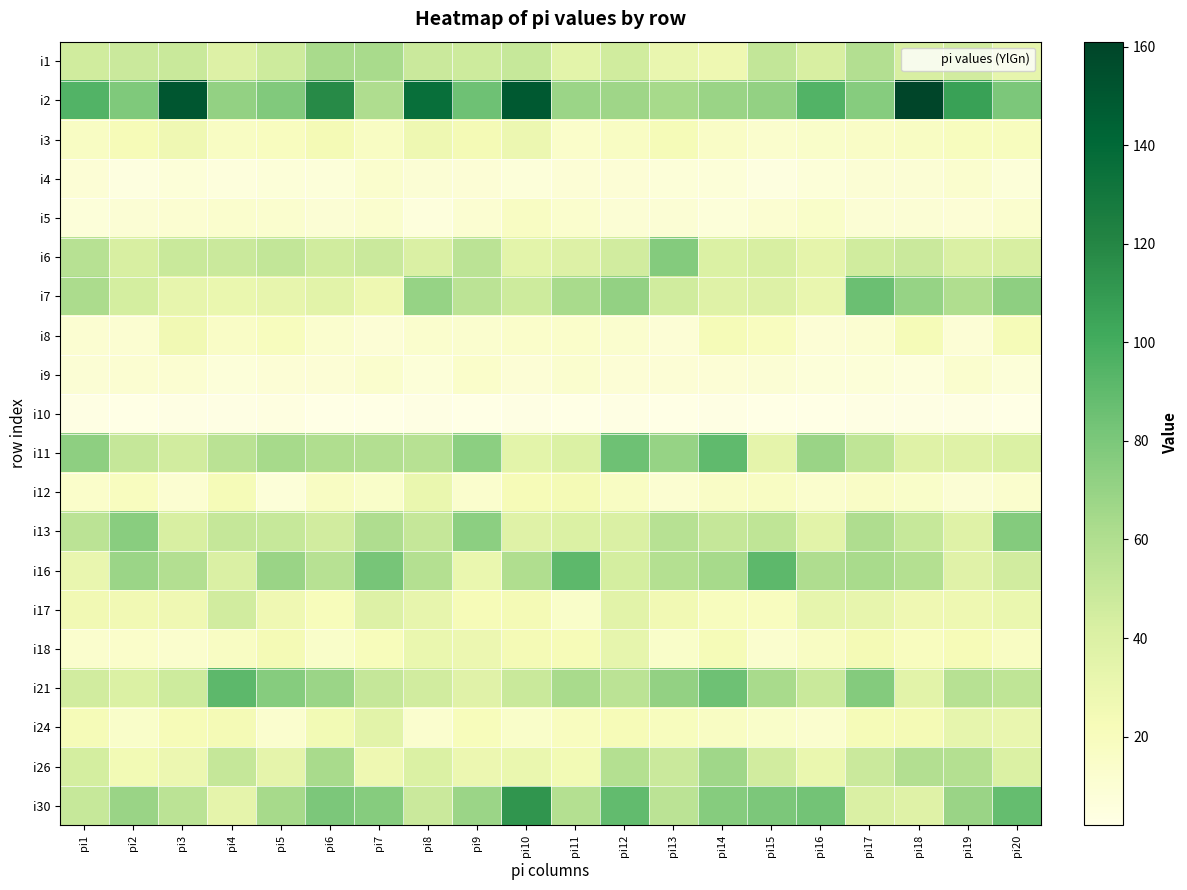

Rank the series at pi8 from lowest to highest value.

i10, i5, i9, i4, i24, i8, i3, i12, i18, i17, i26, i6, i21, i1, i30, i13, i11, i16, i7, i2